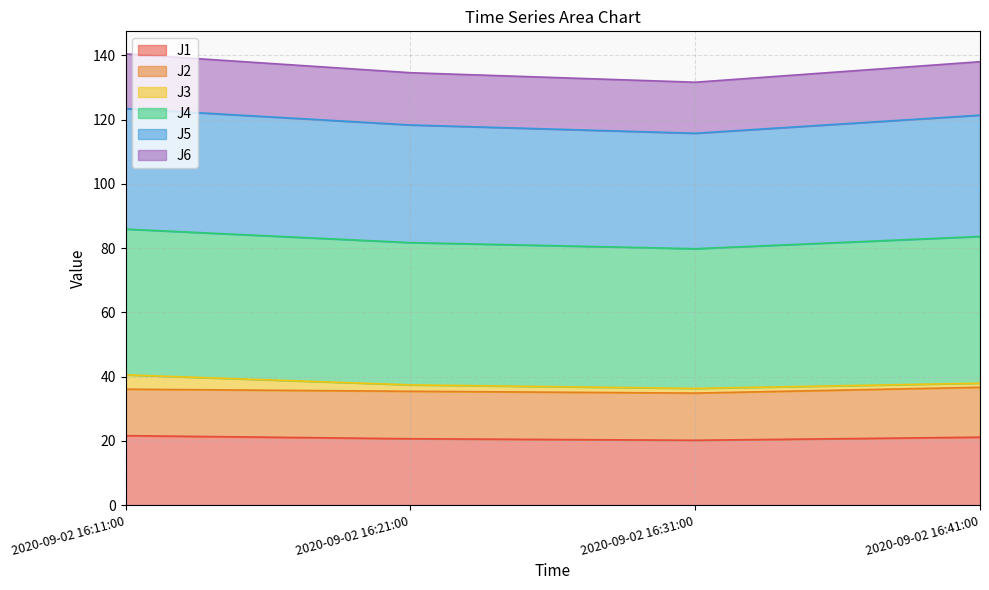

What are all the series names shown in the legend?

J1, J2, J3, J4, J5, J6